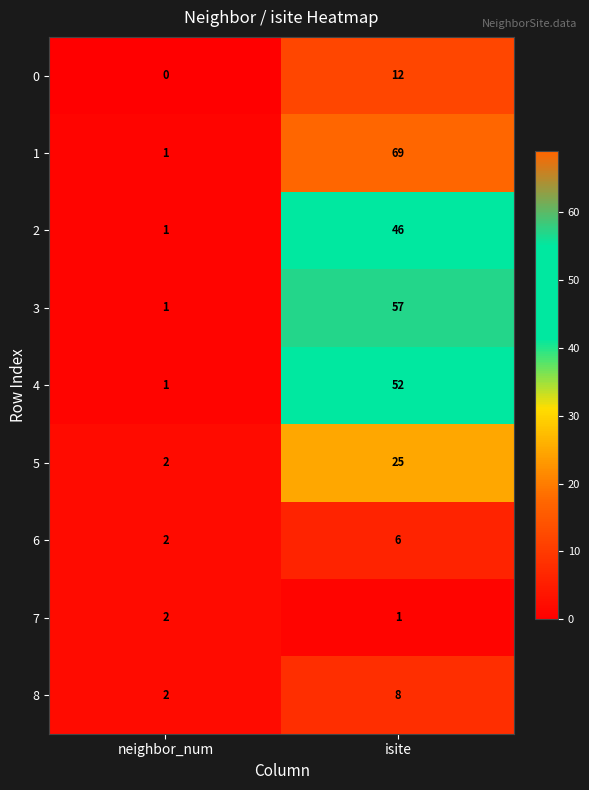

Reading left to right, list all the values displayed in this chart.

0: neighbor_num=0	isite=12
1: neighbor_num=1	isite=69
2: neighbor_num=1	isite=46
3: neighbor_num=1	isite=57
4: neighbor_num=1	isite=52
5: neighbor_num=2	isite=25
6: neighbor_num=2	isite=6
7: neighbor_num=2	isite=1
8: neighbor_num=2	isite=8